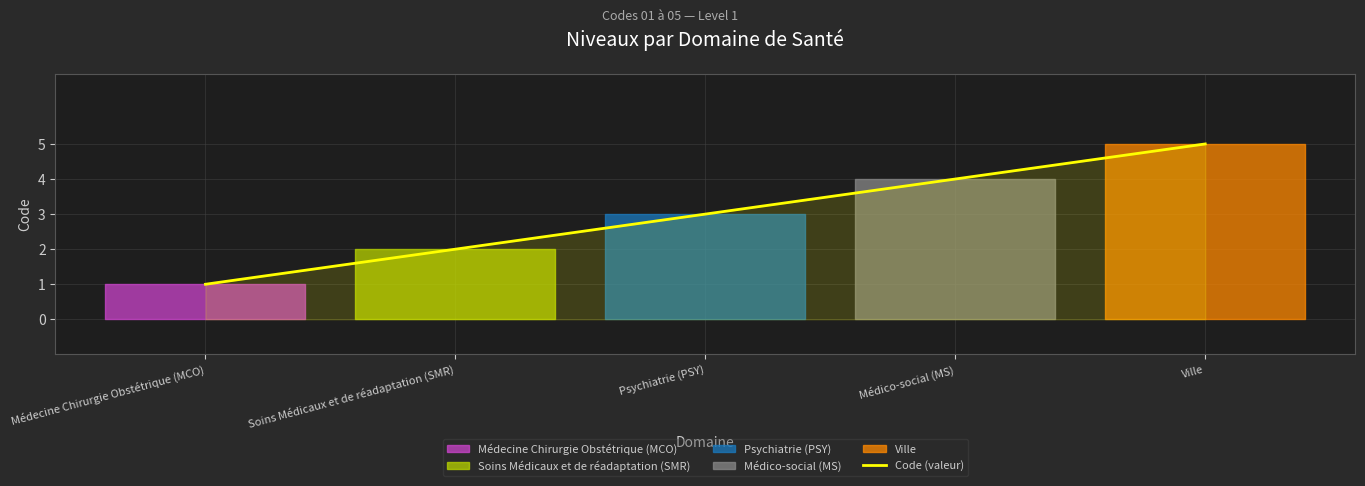

Rank the categories by Code (valeur) value from highest to lowest.

Ville, Médico-social (MS), Psychiatrie (PSY), Soins Médicaux et de réadaptation (SMR), Médecine Chirurgie Obstétrique (MCO)